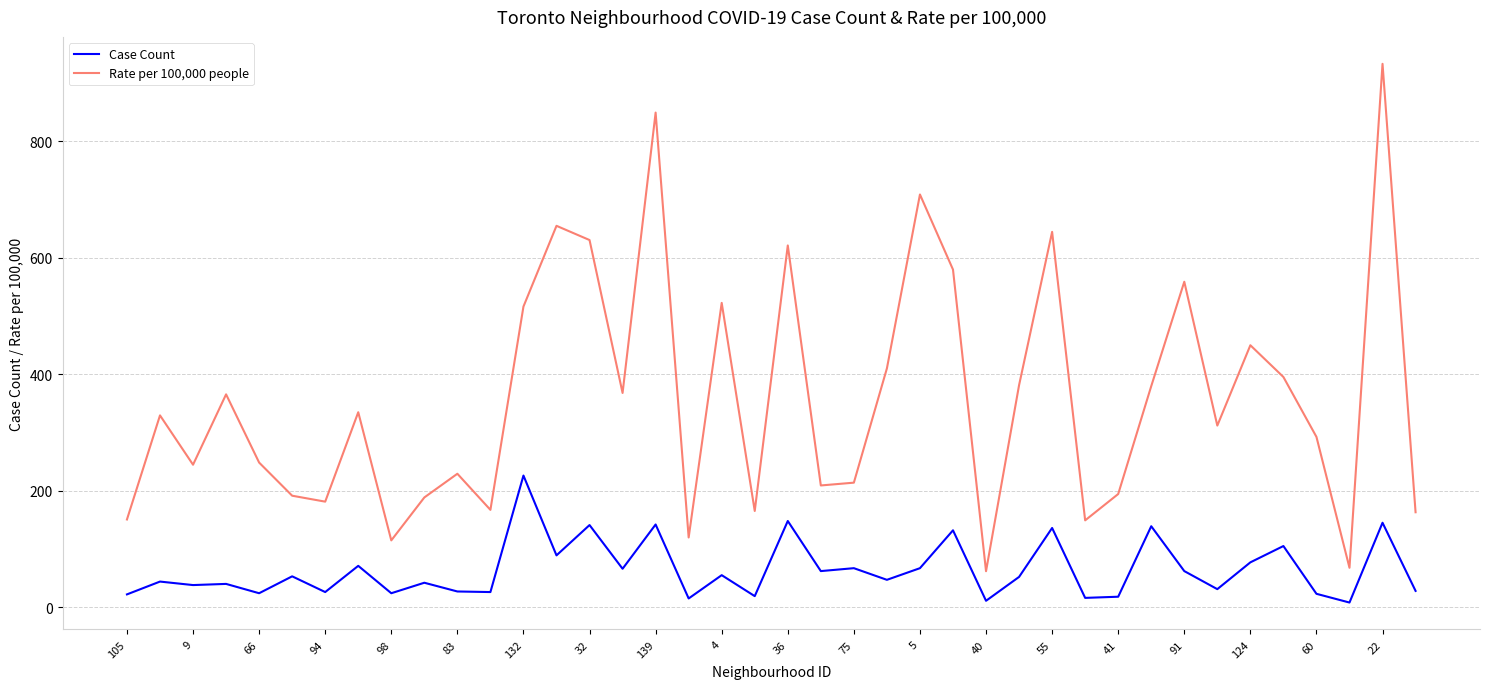

Which series has the widest spread of values?

Rate per 100,000 people